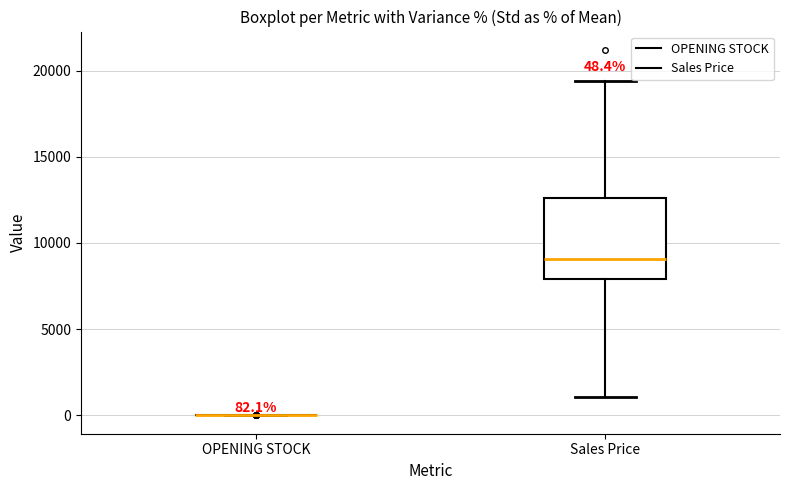

Which box is the tallest, from its lower edge to its upper edge?

Sales Price